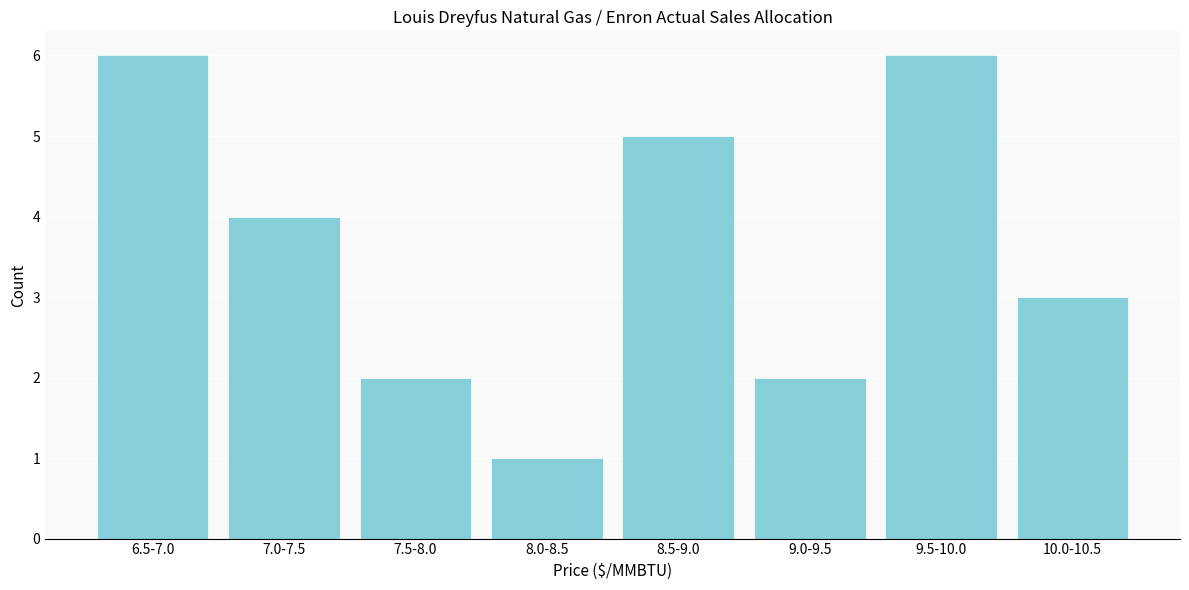

Reading right to left, list all the values displayed in this chart.

10.0-10.5=3	9.5-10.0=6	9.0-9.5=2	8.5-9.0=5	8.0-8.5=1	7.5-8.0=2	7.0-7.5=4	6.5-7.0=6